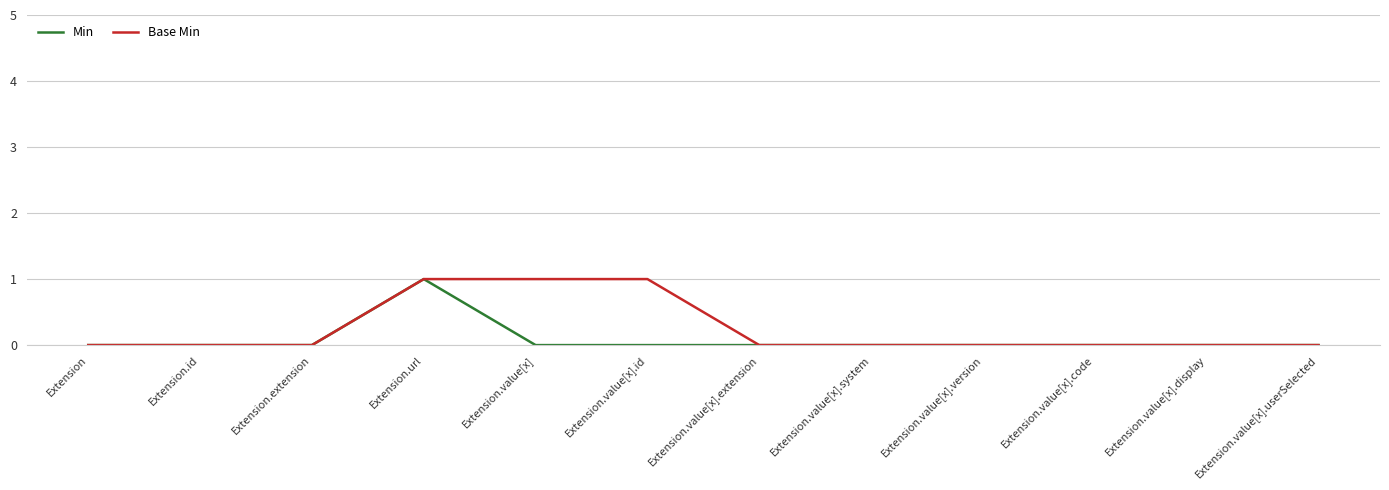

The value of Min at Extension.url is 1. True or false?

True